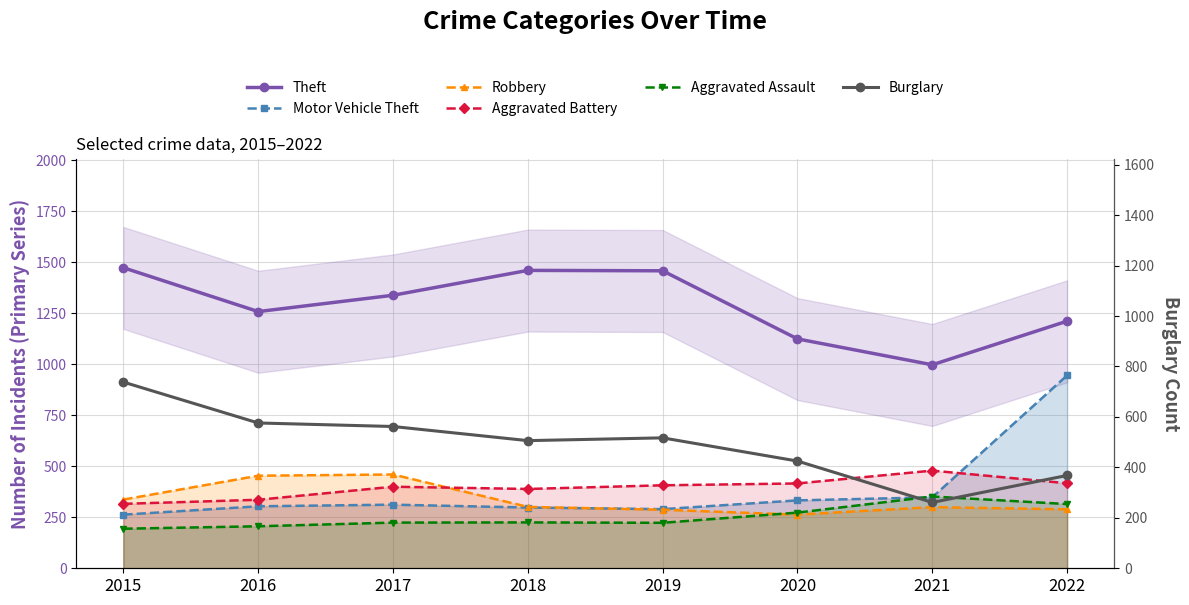

At which category is the sum across all series the highest?

2022